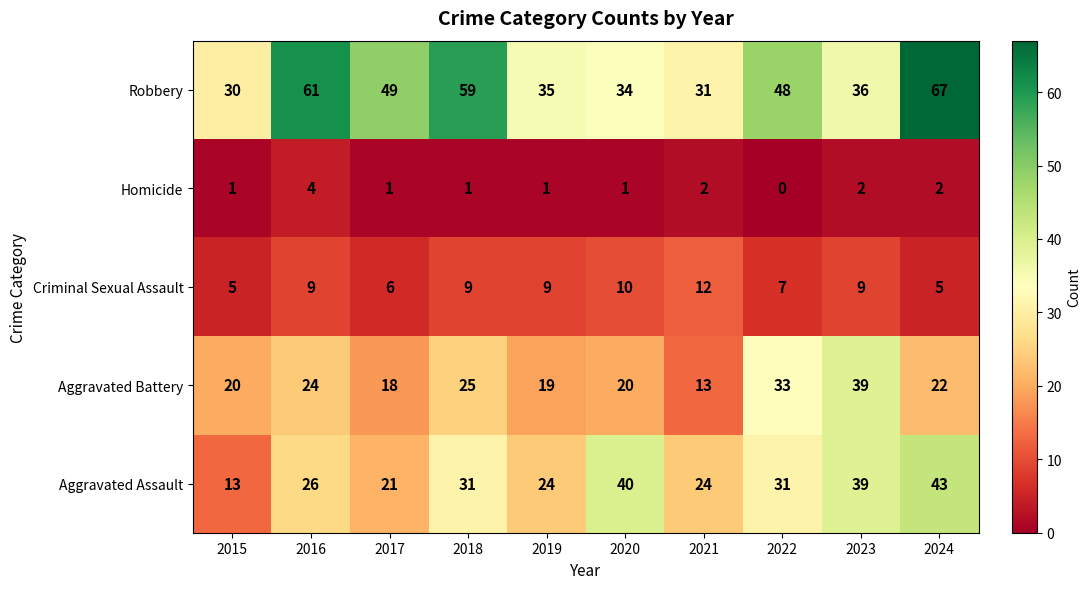

What is the greatest value displayed?

67